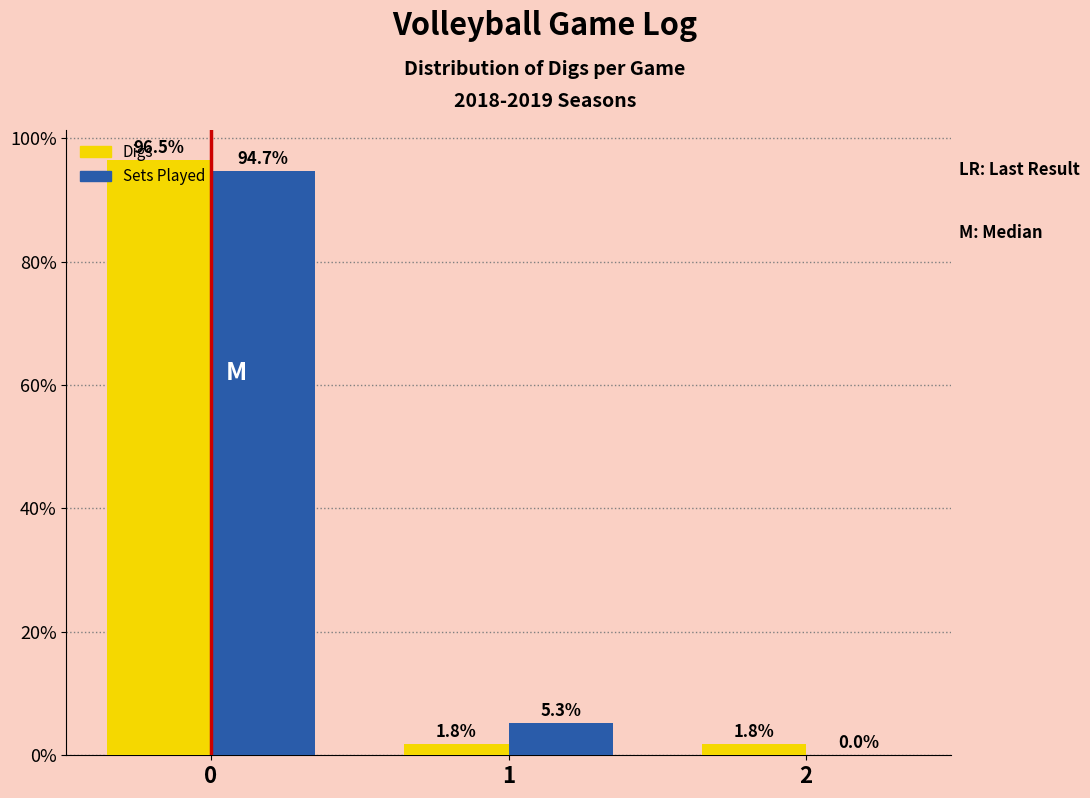

What is the sum of all Sets Played values?

100.0